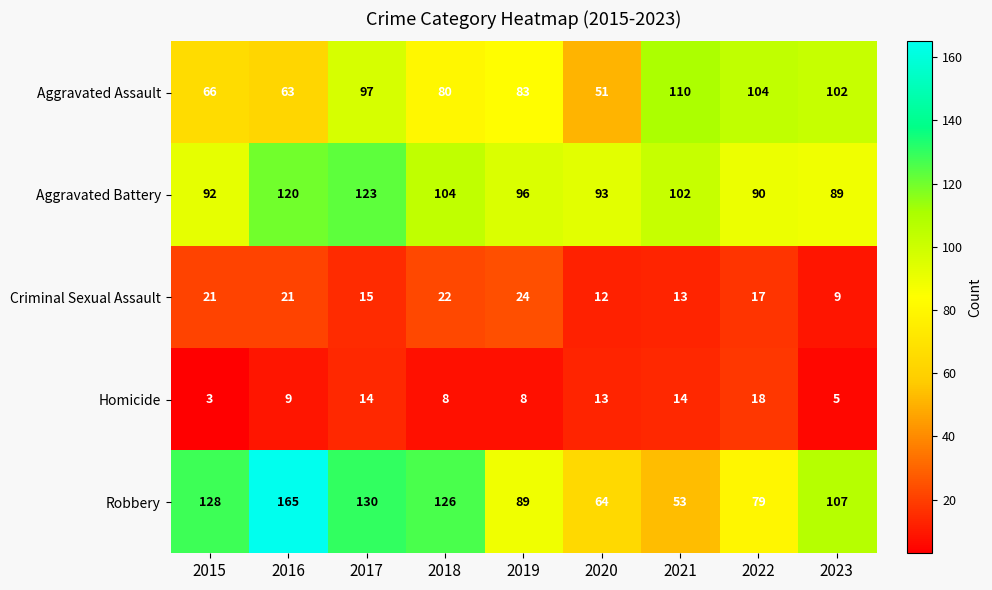

List the series in order of their peak value, highest first.

Robbery, Aggravated Battery, Aggravated Assault, Criminal Sexual Assault, Homicide